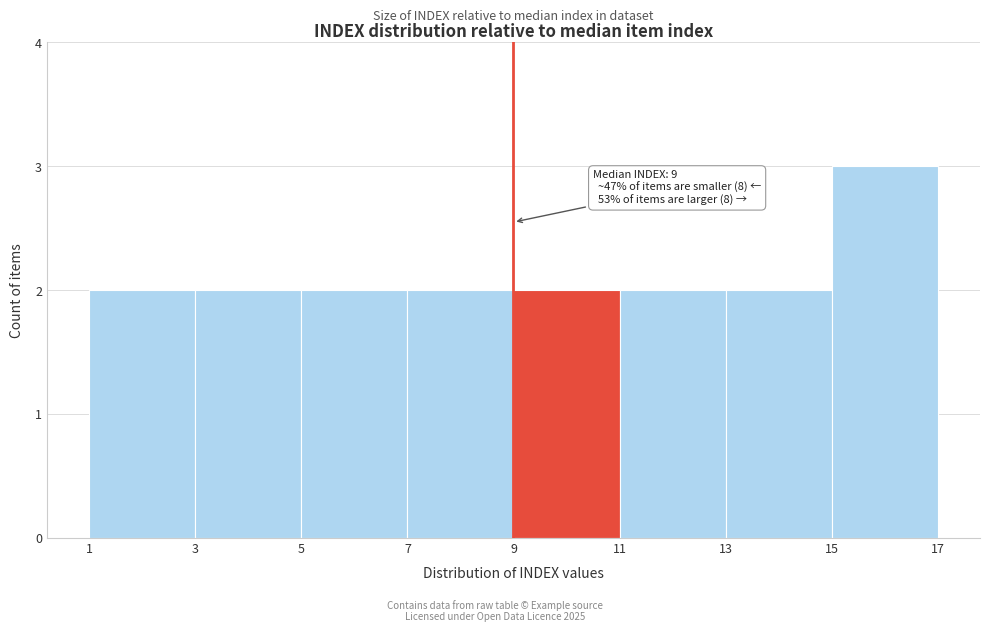

Over which range of the x-axis is the bar tallest?

15 to 17